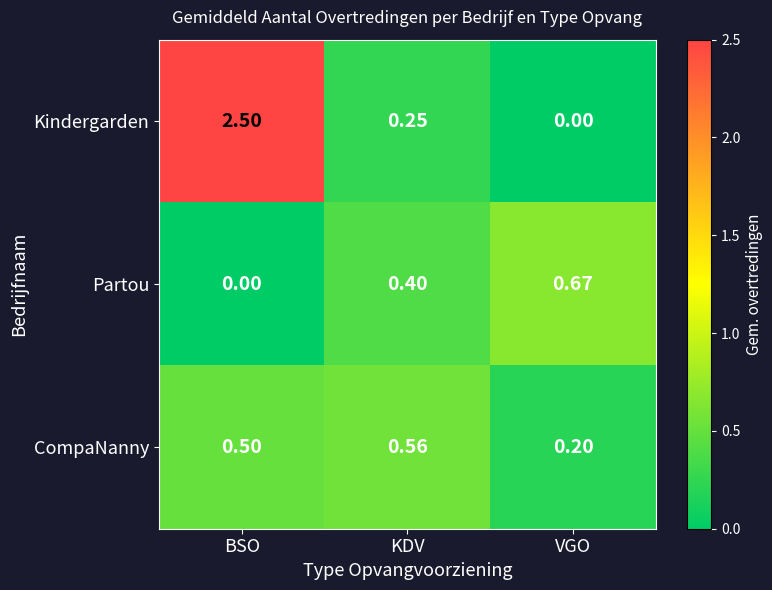

Rank the series at VGO from lowest to highest value.

Kindergarden, CompaNanny, Partou